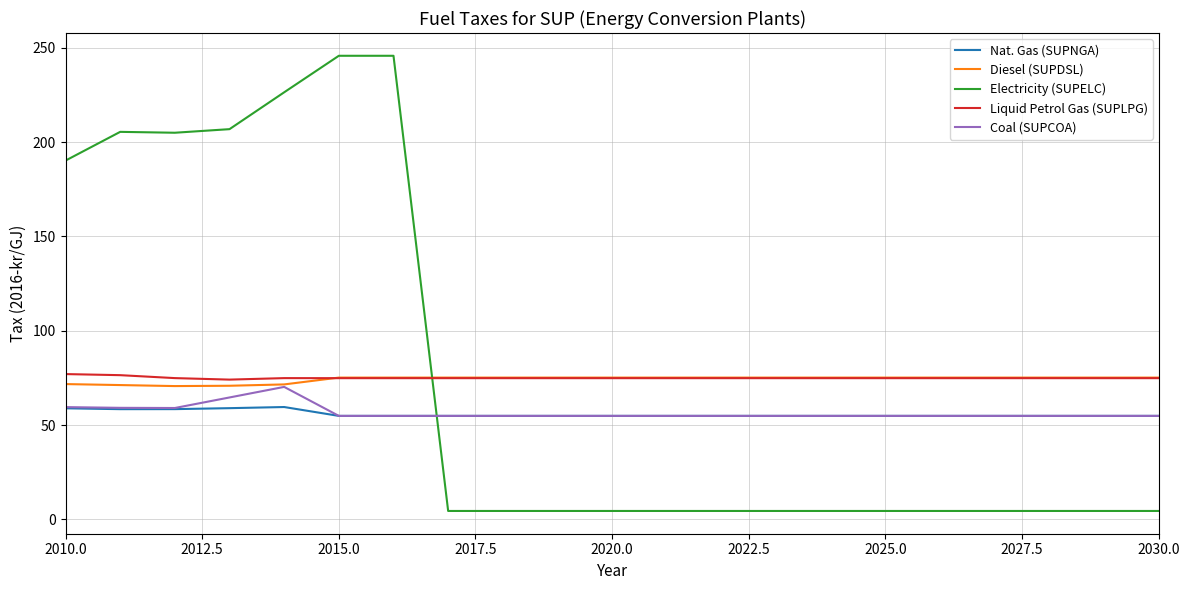

What is the greatest value displayed?

245.8